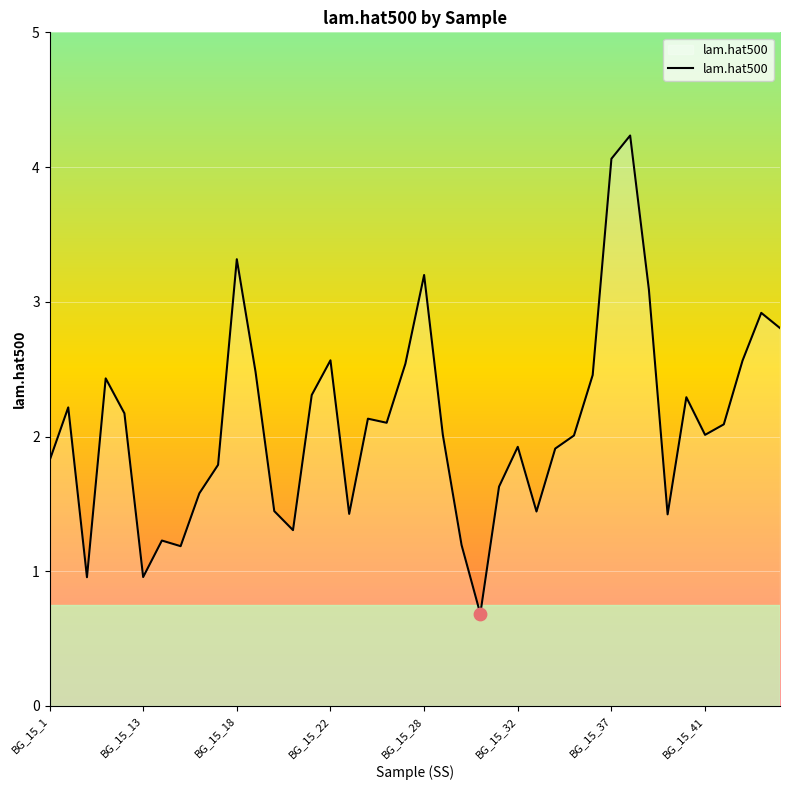

What is the greatest value displayed?

4.2